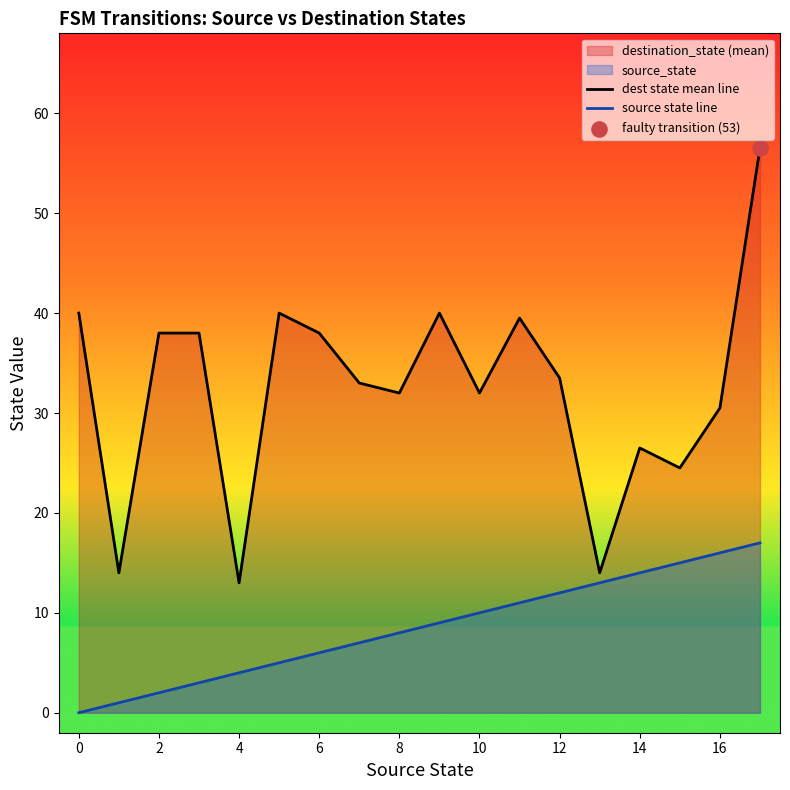

Which series reaches the maximum Y coordinate?

dest state mean line